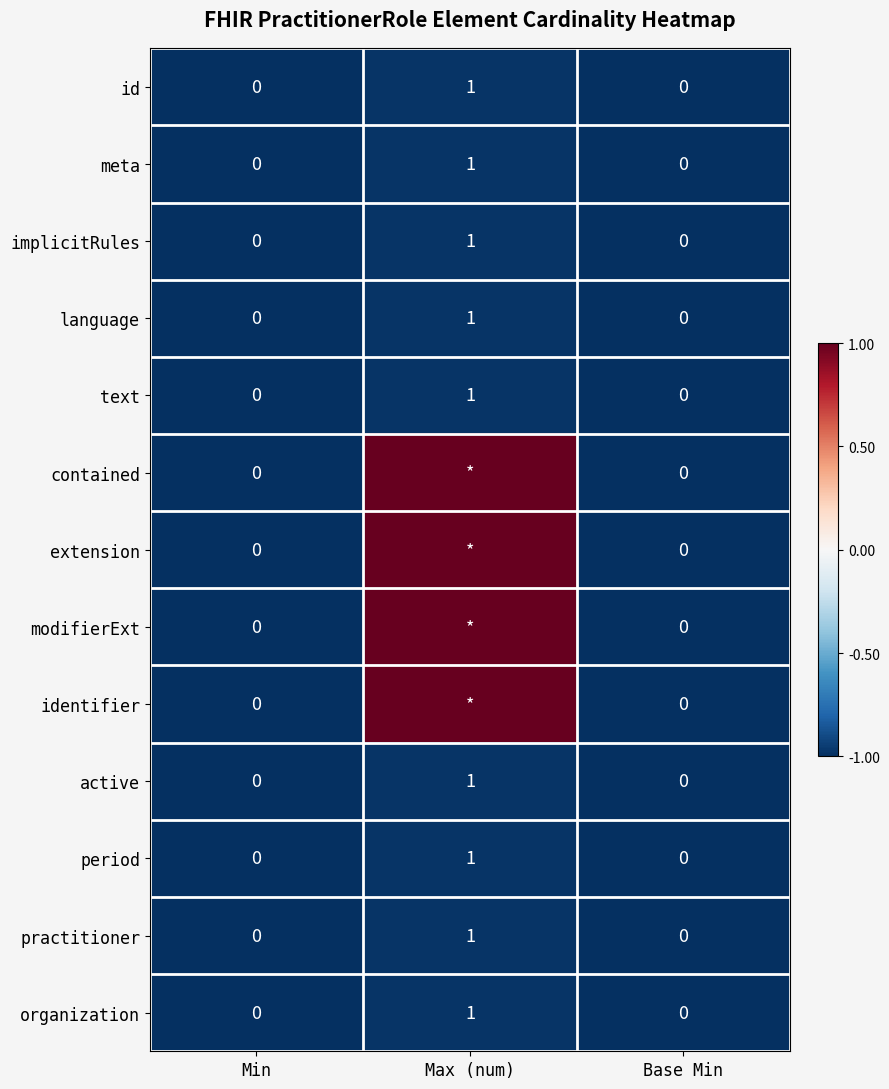

Is it true that practitioner equals 1 at Min?

False